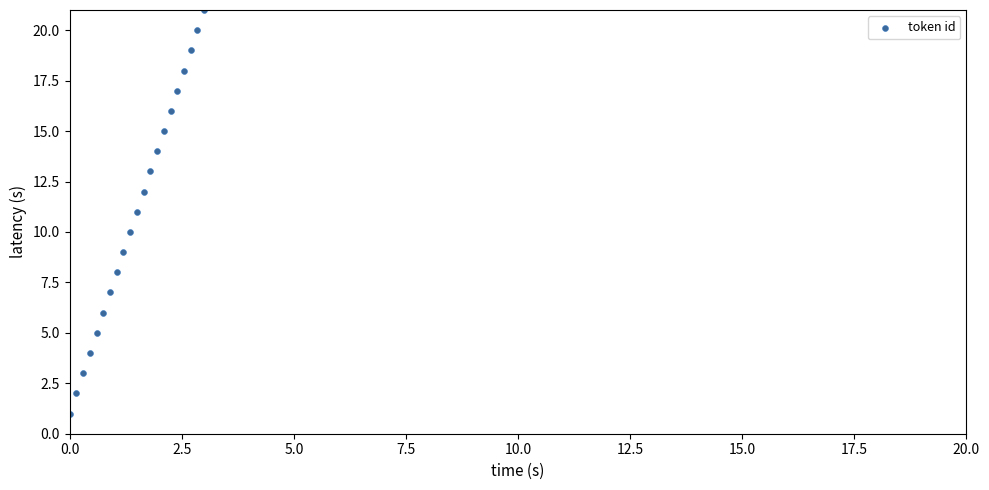

What is the range of Y values (max minus min)?

20